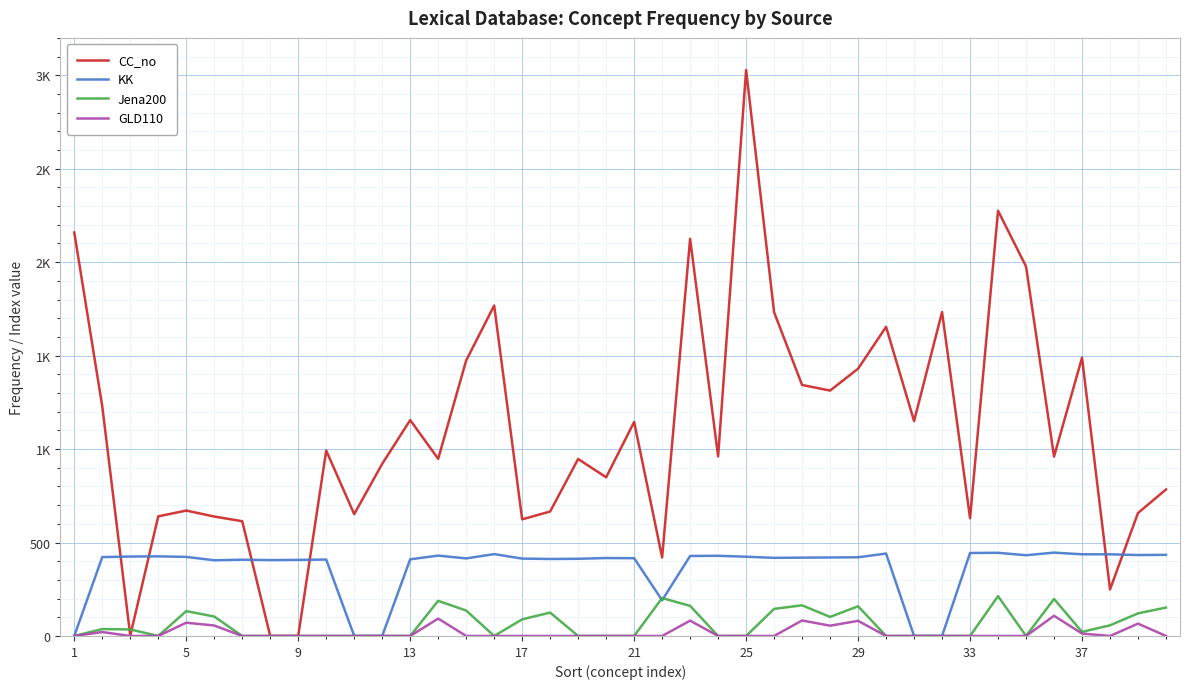

What is the maximum value shown in the chart?

3028